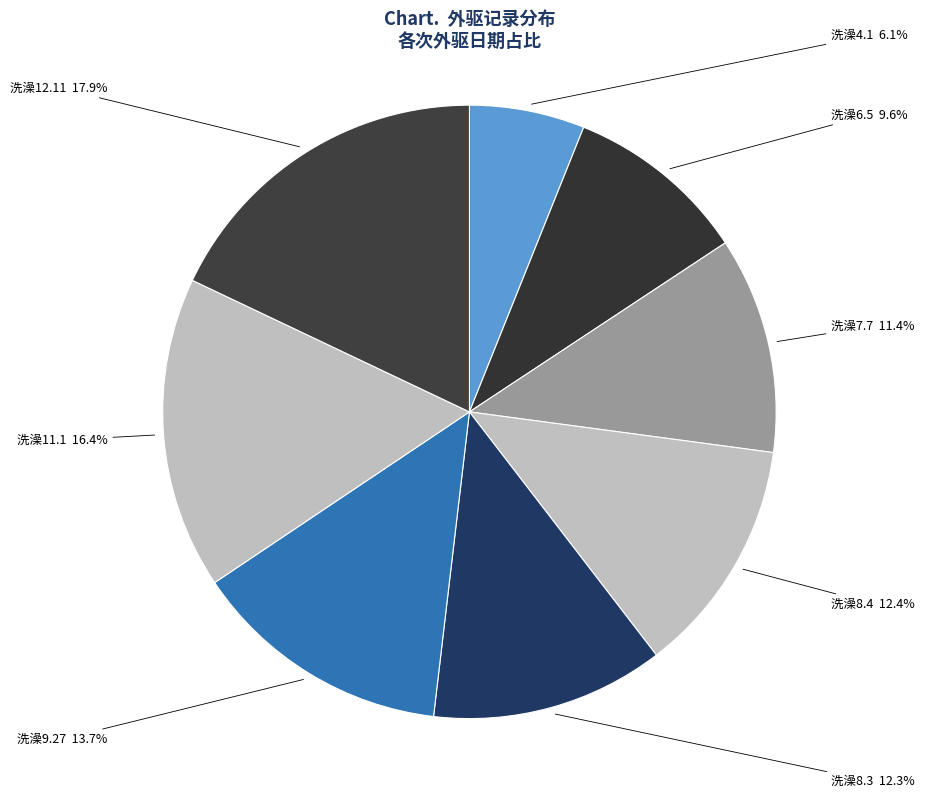

Does 洗澡9.27 represent more than half of the total?

No